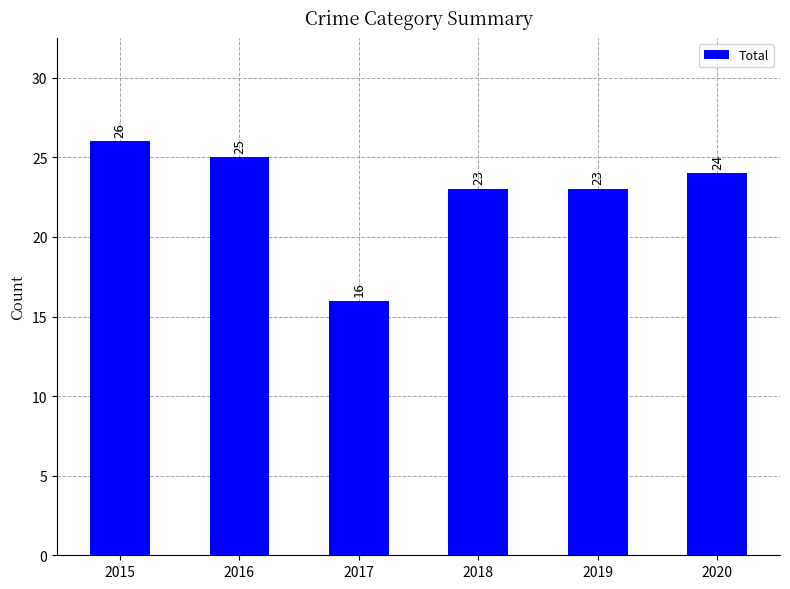

What is the smallest value displayed?

16